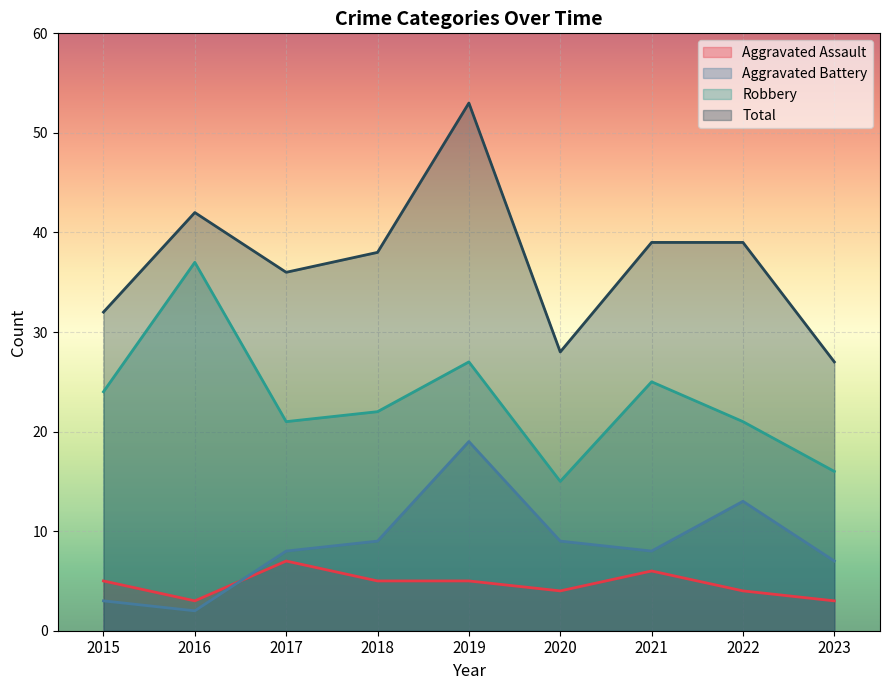

At how many categories does at least one series exceed 18?

9